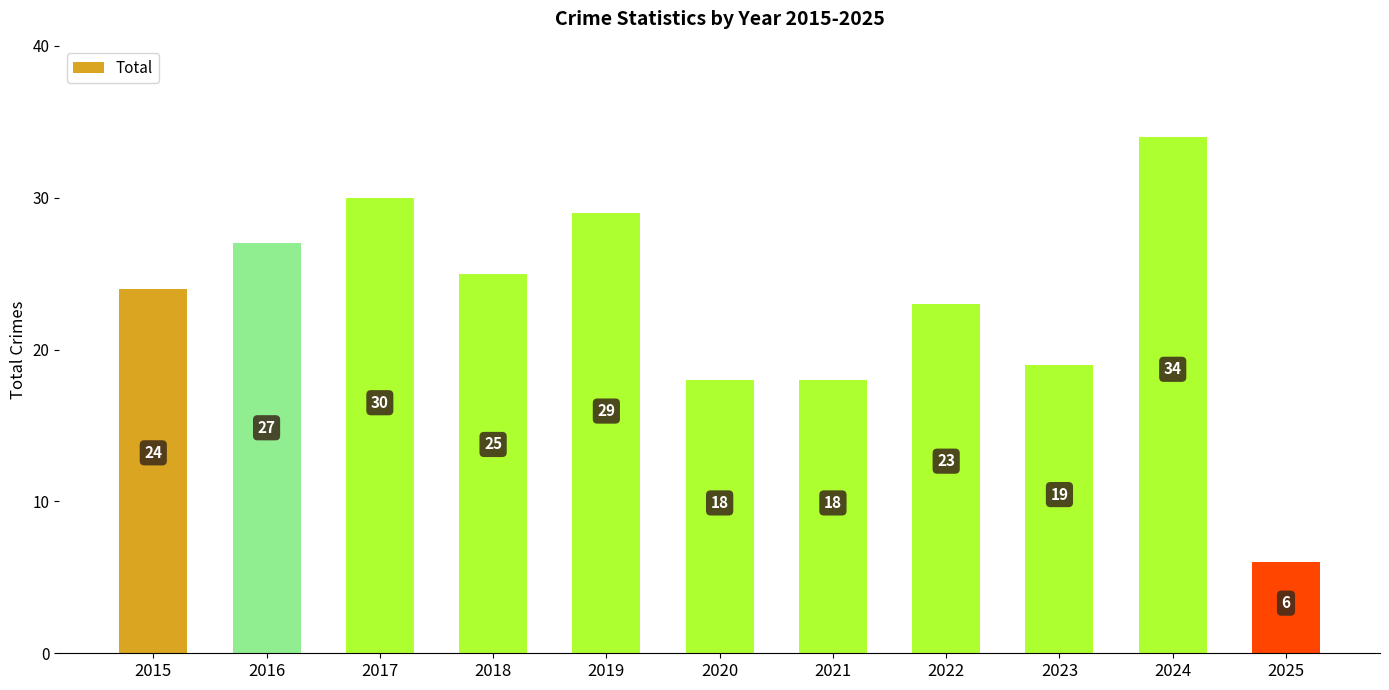

What value does the data have at 2015, to the nearest 5?

25